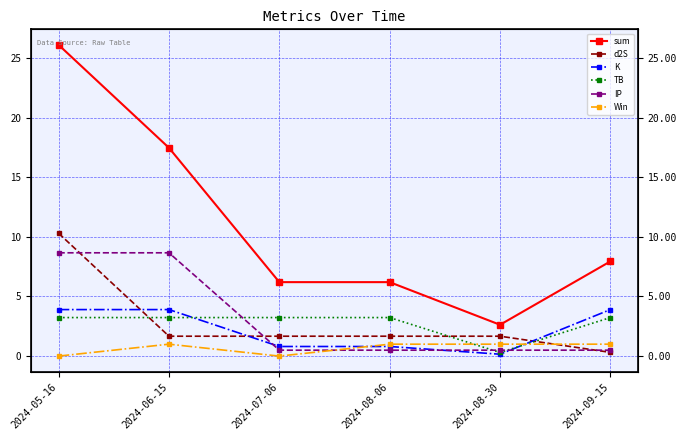

True or false: d2S has more than 0 points higher than both neighbors.

False